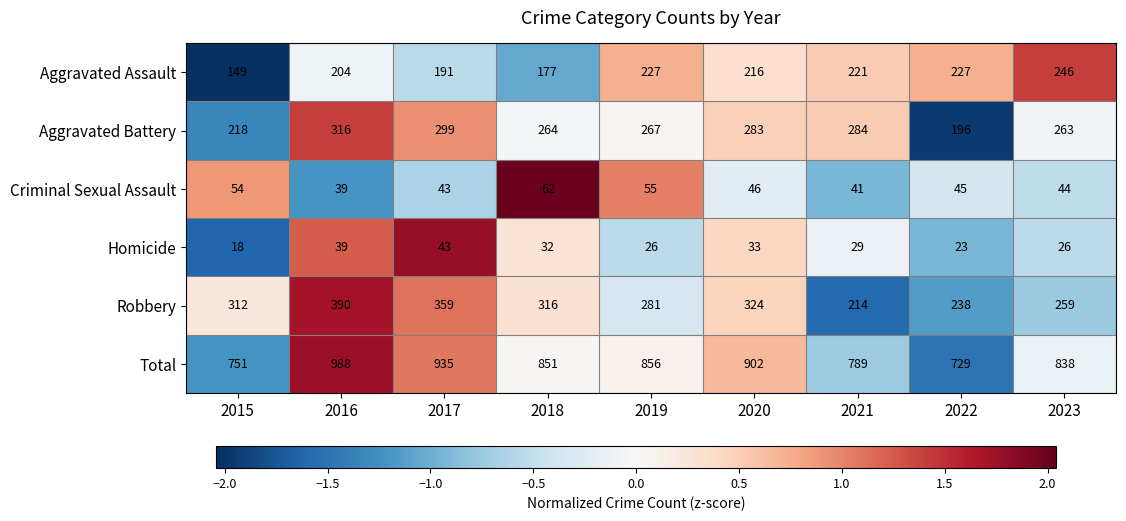

What is the sum of all Aggravated Assault values?

1858